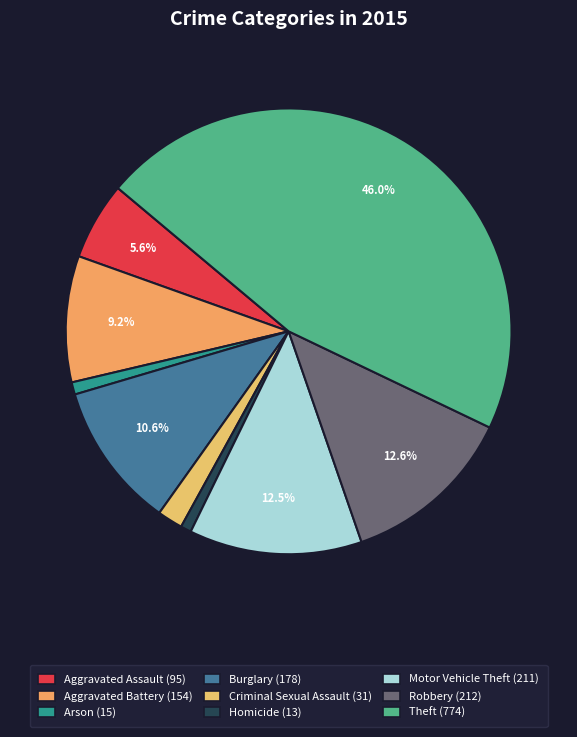

Between Arson and Aggravated Battery, which is larger?

Aggravated Battery